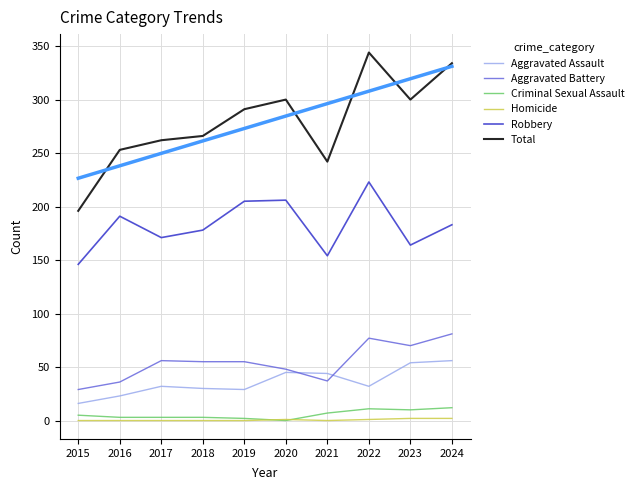

Does the chart display data point markers on the line(s)?

No